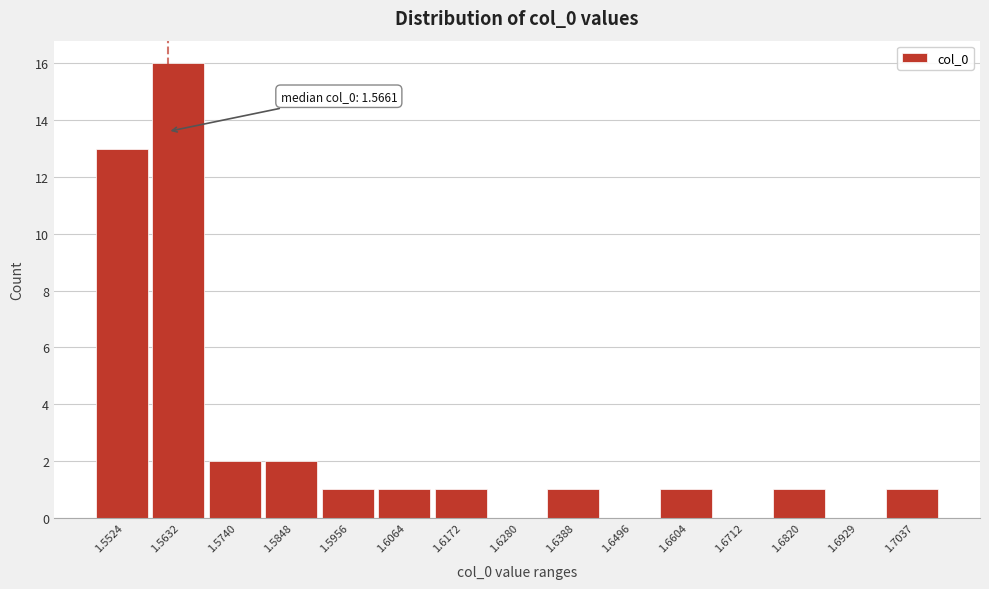

Reading right to left, transcribe all the data shown in this chart.

1.7037=1	1.6929=0	1.6820=1	1.6712=0	1.6604=1	1.6496=0	1.6388=1	1.6280=0	1.6172=1	1.6064=1	1.5956=1	1.5848=2	1.5740=2	1.5632=16	1.5524=13